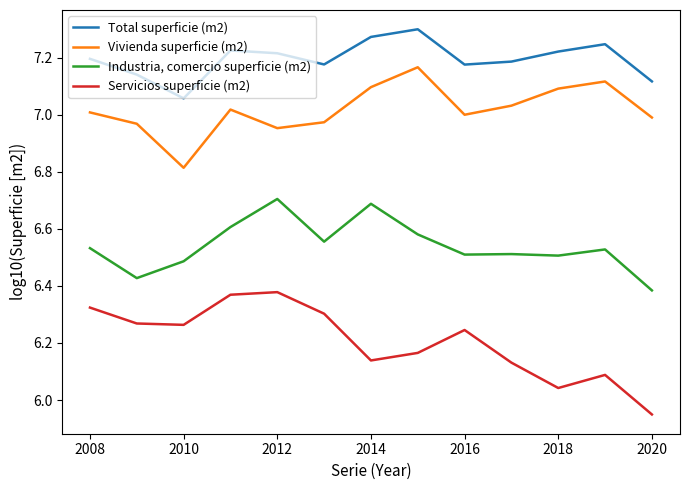

Which series has the widest spread of values?

Servicios superficie (m2)